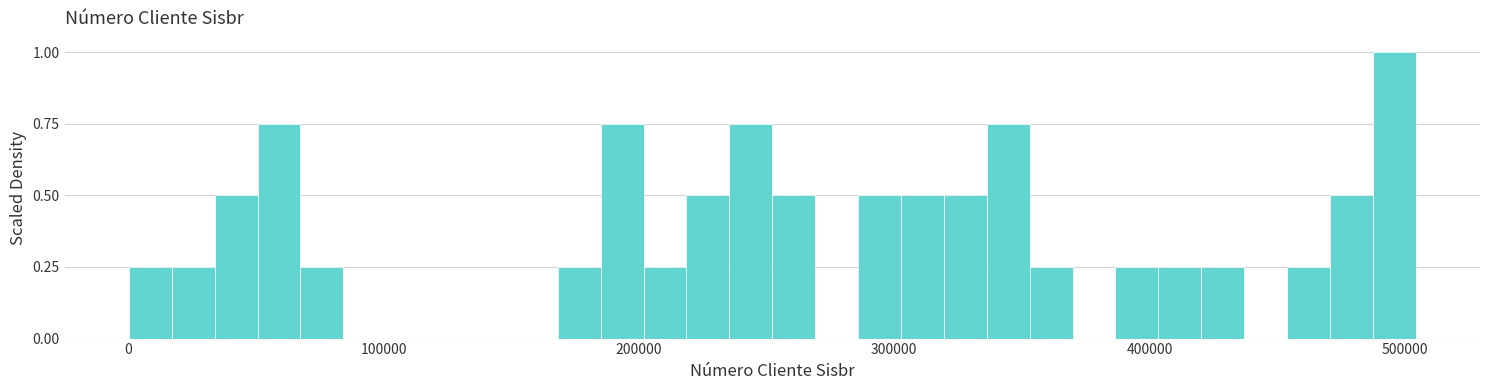

Around what value on the x-axis is the tallest bar? Give the approximate position of its centre, as read against the axis.

500000